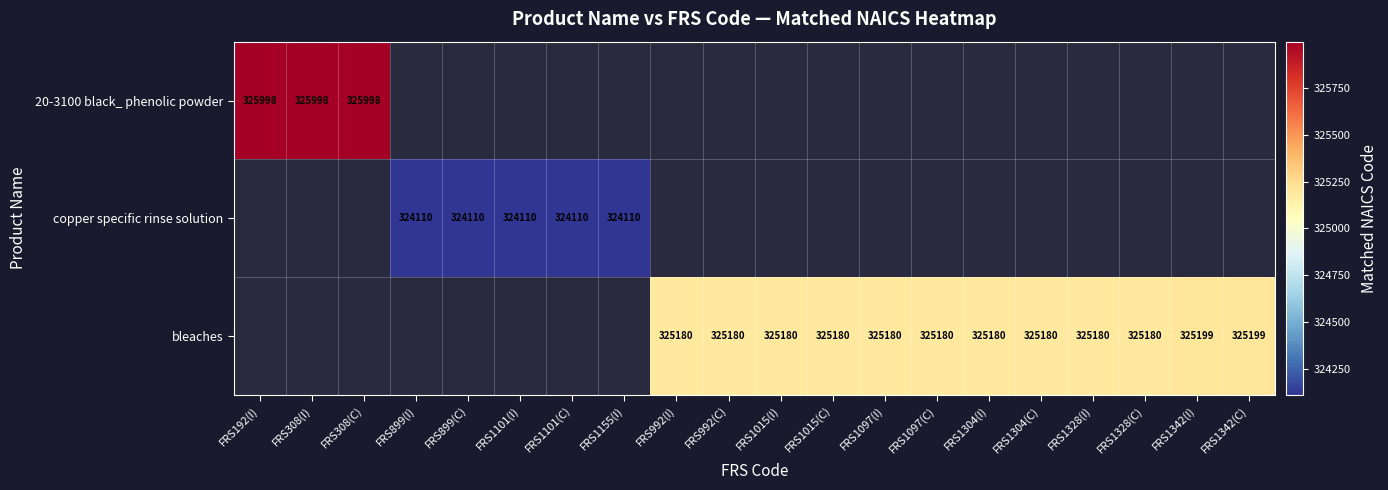

The bleaches series shows 325180 at FRS1097(I). True or false?

True